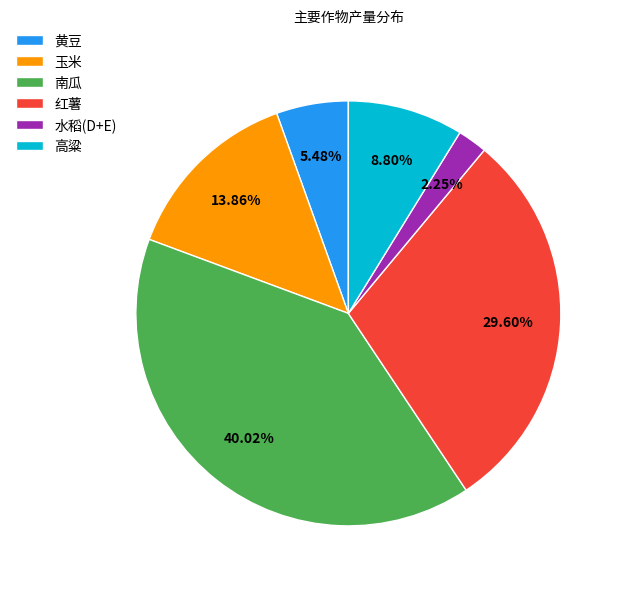

Which category has the biggest portion of the pie?

南瓜